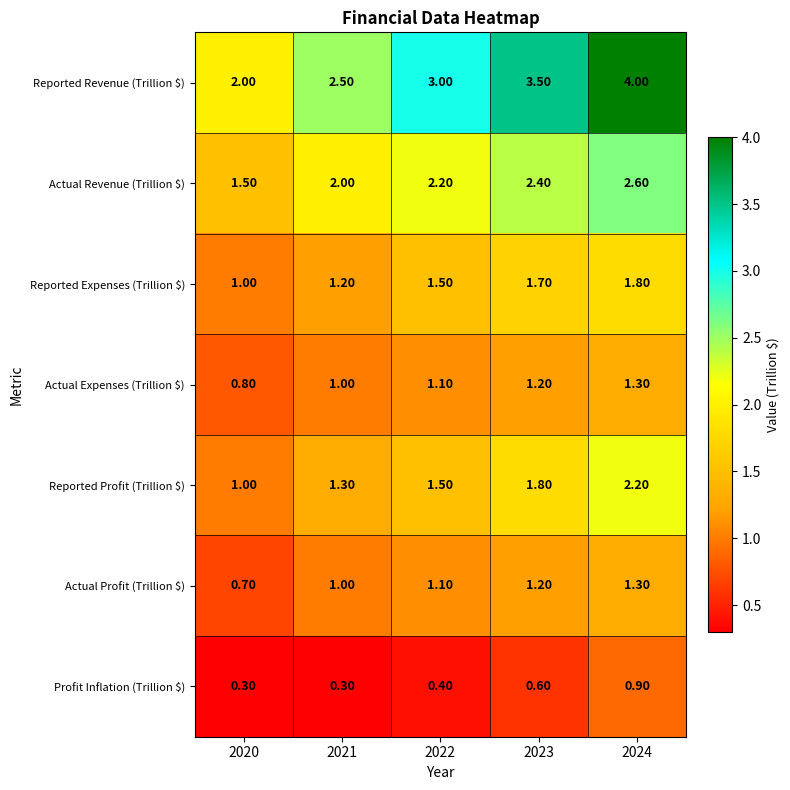

Which series has the widest spread of values?

Reported Revenue (Trillion $)